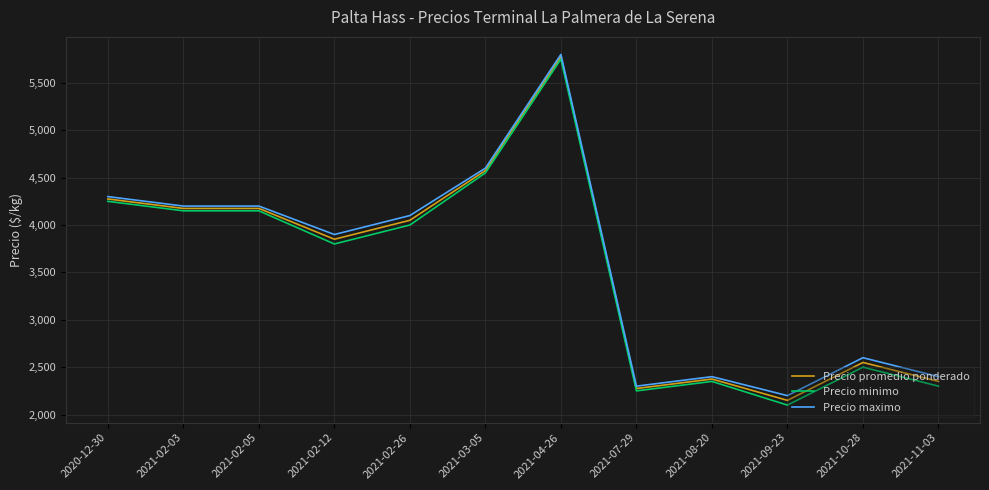

Is this an area chart (filled region under the line)?

No